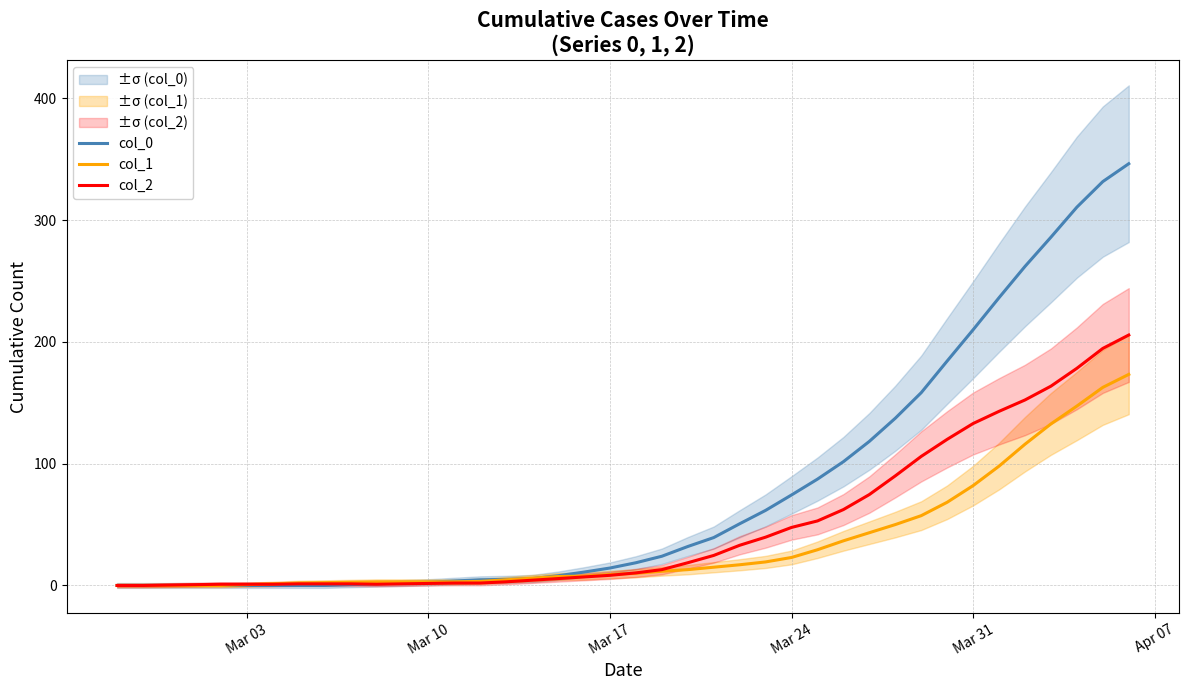

What is the highest value of the col_0 series?

346.3